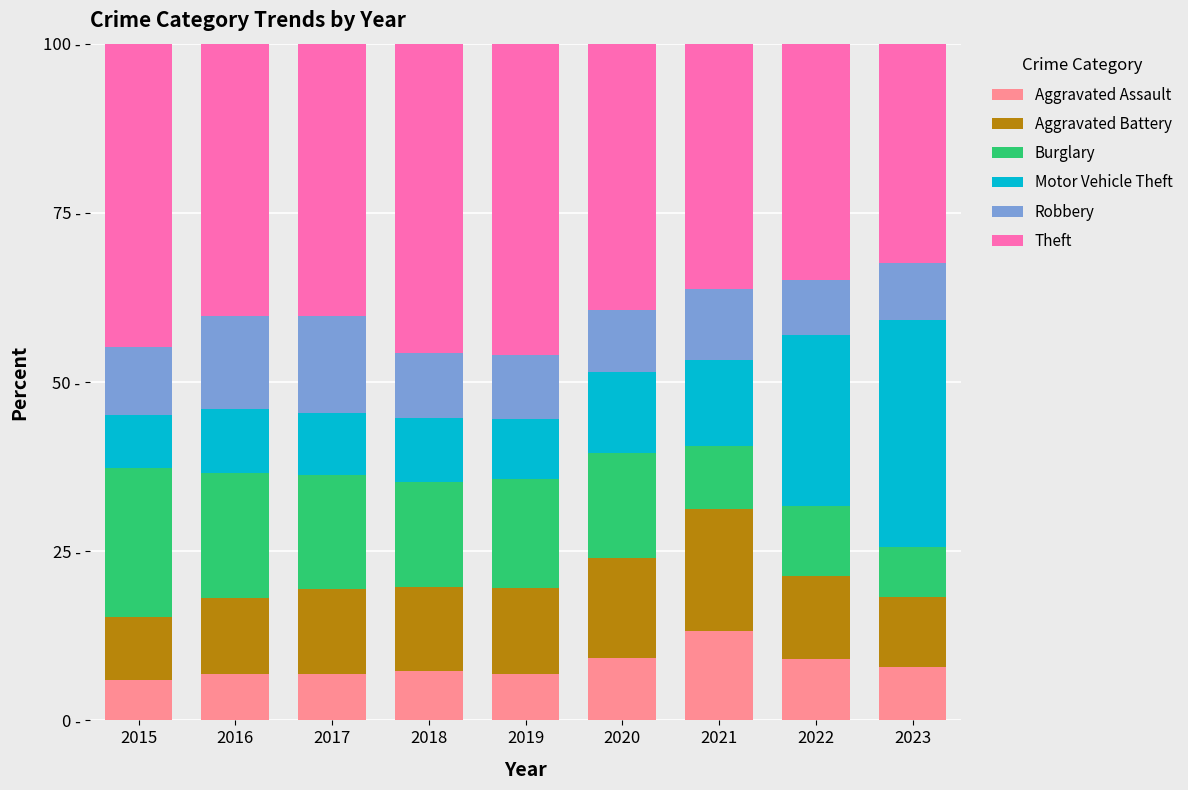

What is the average value of the Robbery series?

10.4